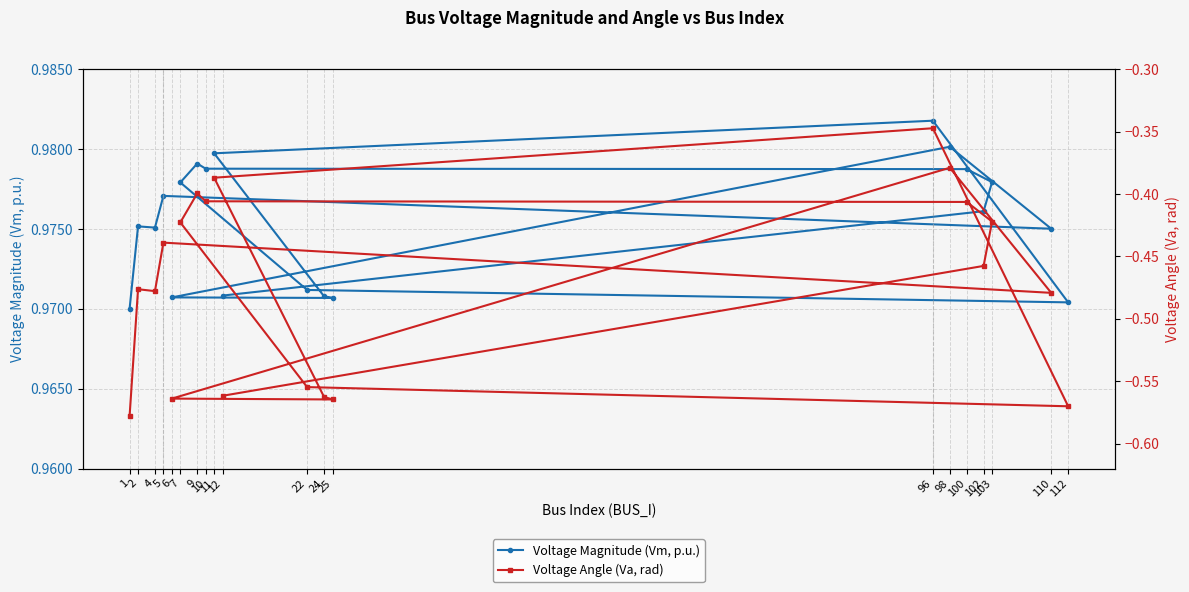

How many interior local peaks does the Voltage Angle (Va, rad) series have?

5